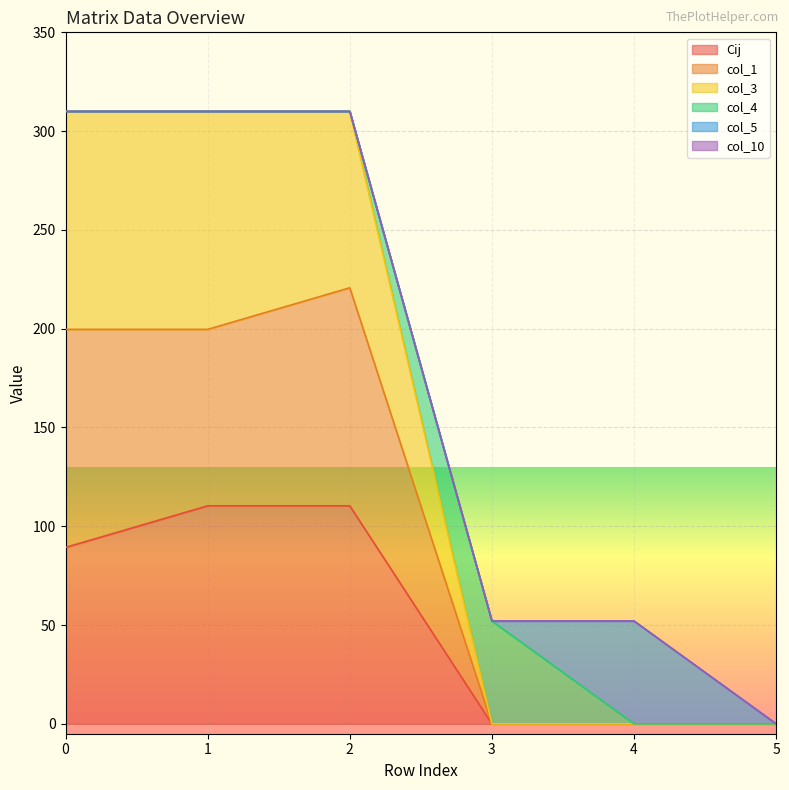

What is the difference between the maximum and minimum values in the col_10 series?

310.0